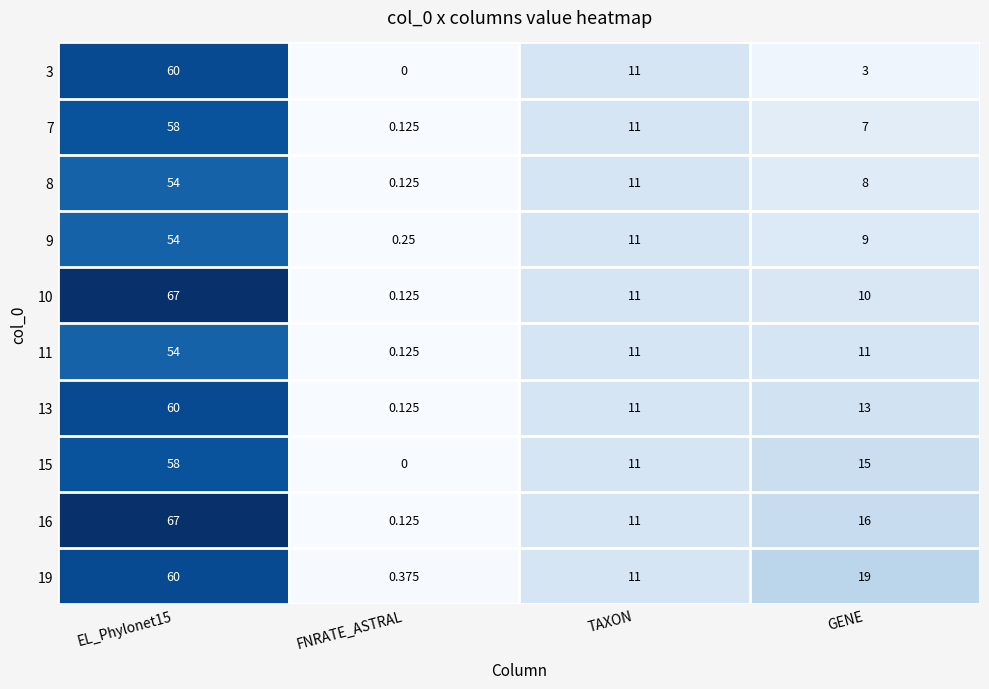

At which label does 16 reach its minimum?

FNRATE_ASTRAL